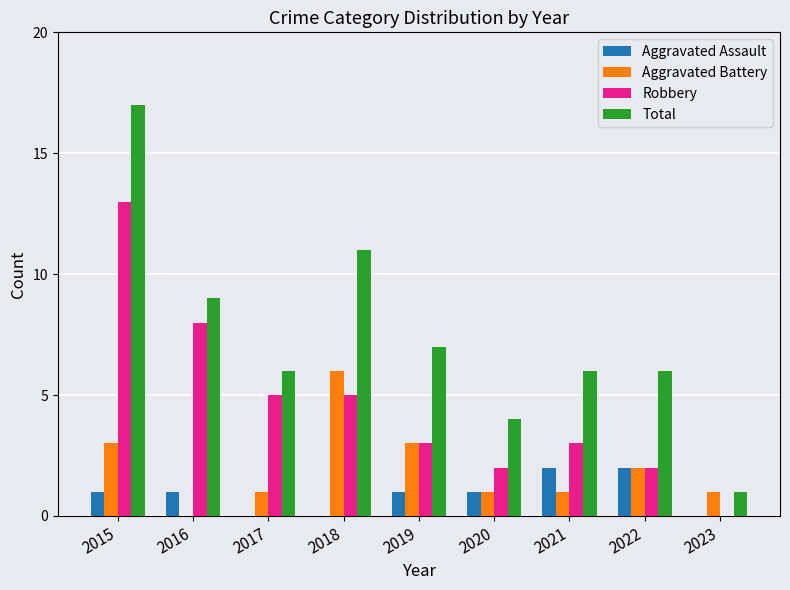

True or false: Aggravated Assault has a value of 0 at 2023.

True